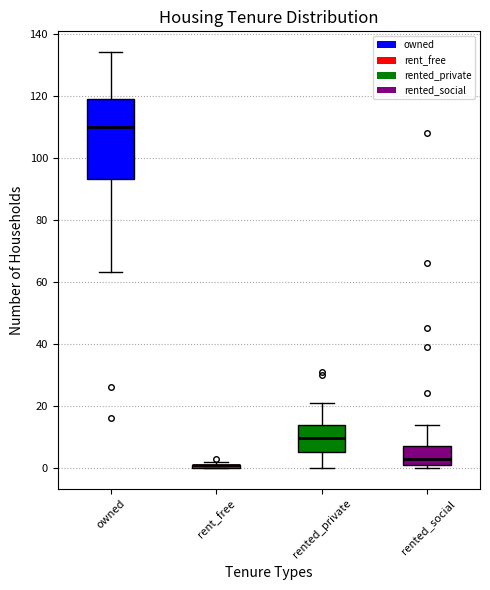

Where is the lower edge of the box for rent_free on the y-axis? The values are not printed on the chart, so give them approximately, as read against the axis.

0